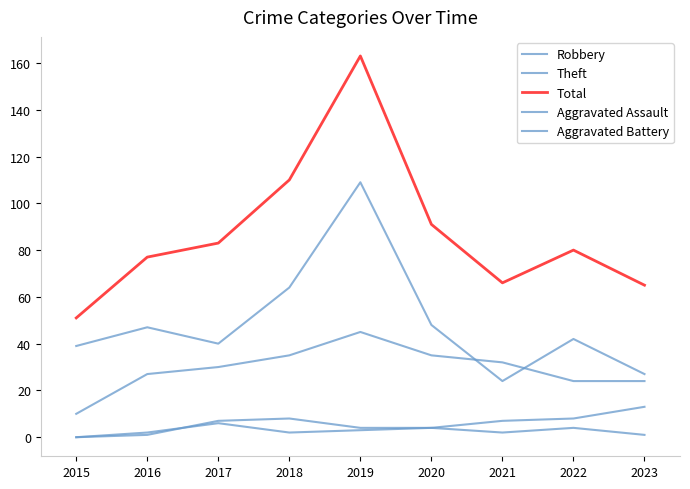

Is it true that Theft equals 40 at 2017?

True